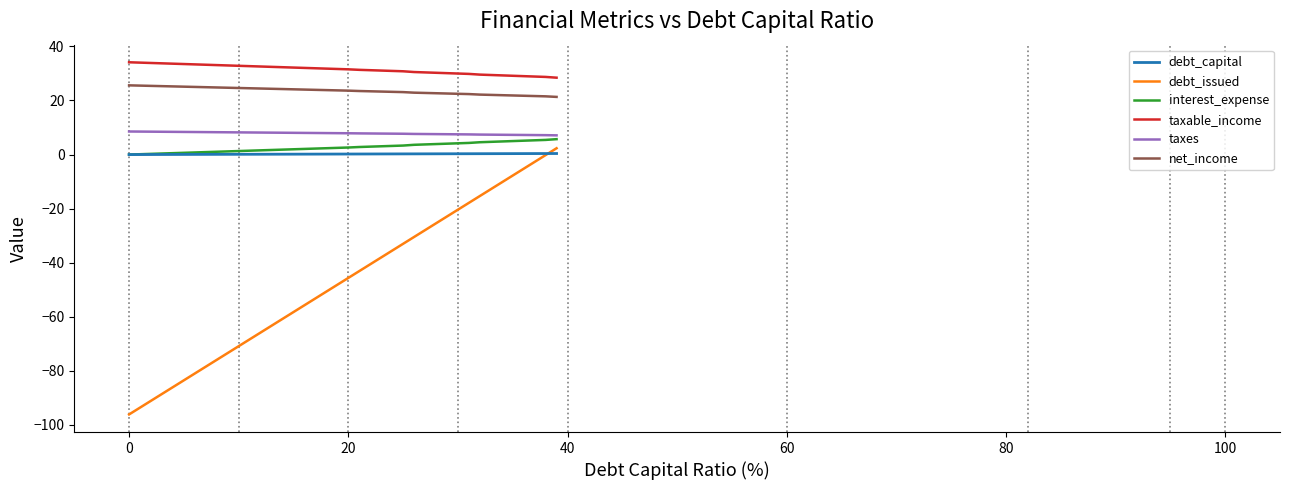

Which series has the widest spread of values?

debt_issued